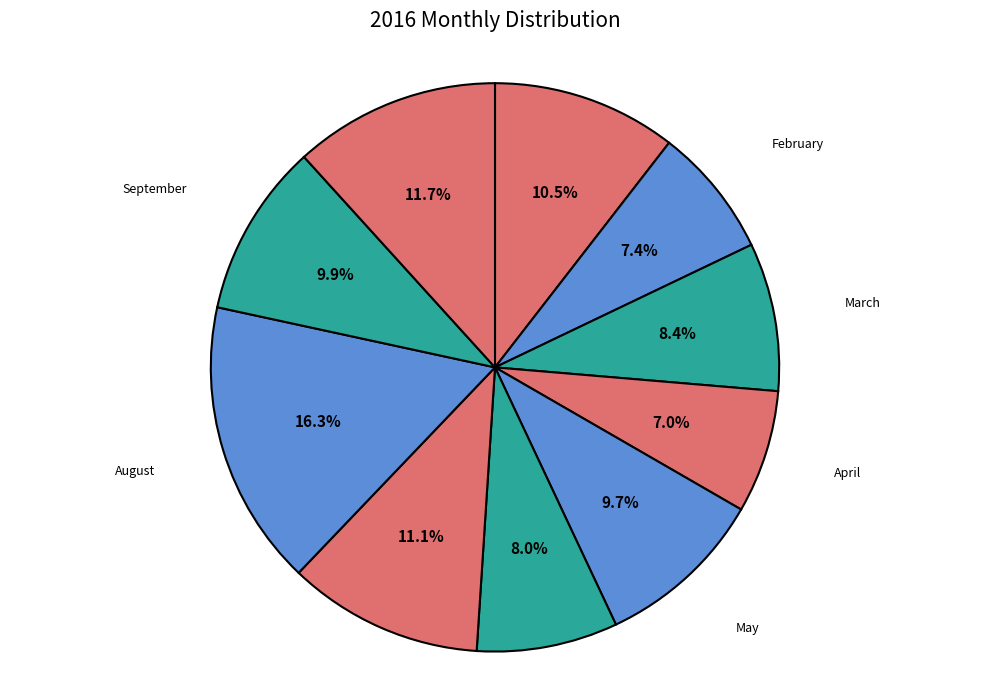

How much of the chart is everything except June?

92.0%